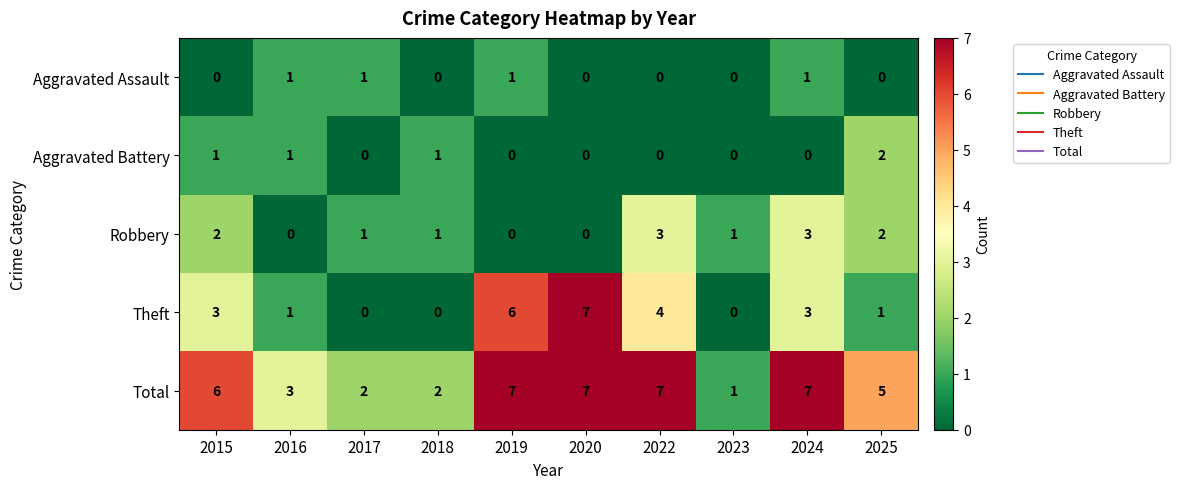

Which category has the highest value in the Theft series?

2020